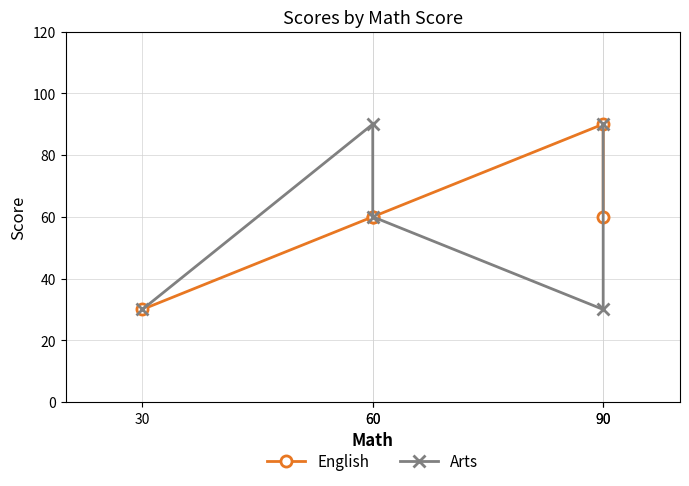

At which category is the sum across all series the highest?

90